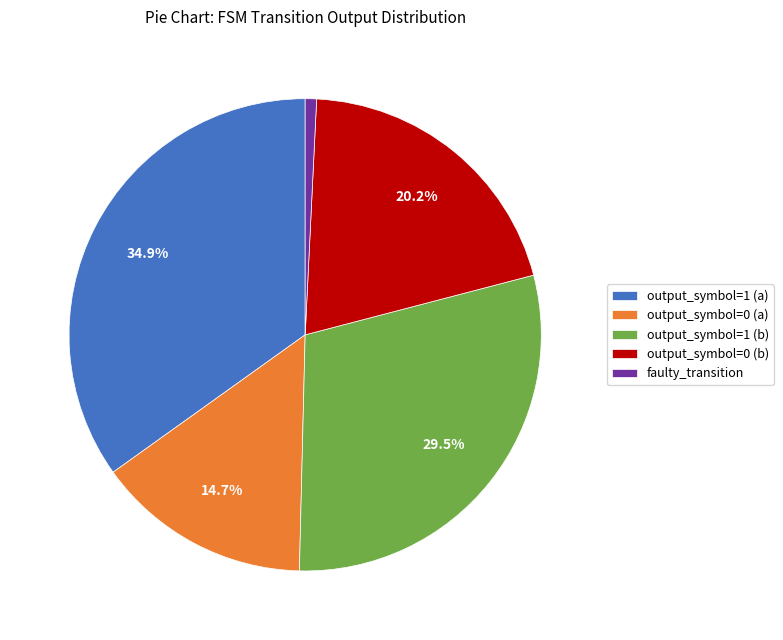

Approximately how many times larger is the value at output_symbol=1 (a) compared to faulty_transition?

45.0